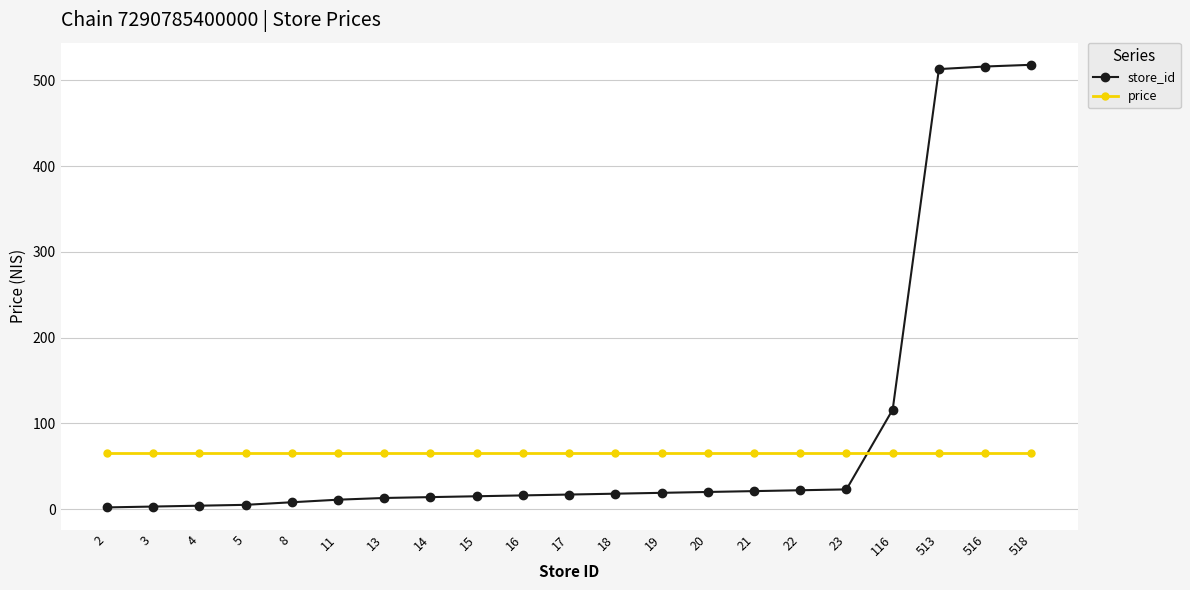

How many times do store_id and price cross each other?

1